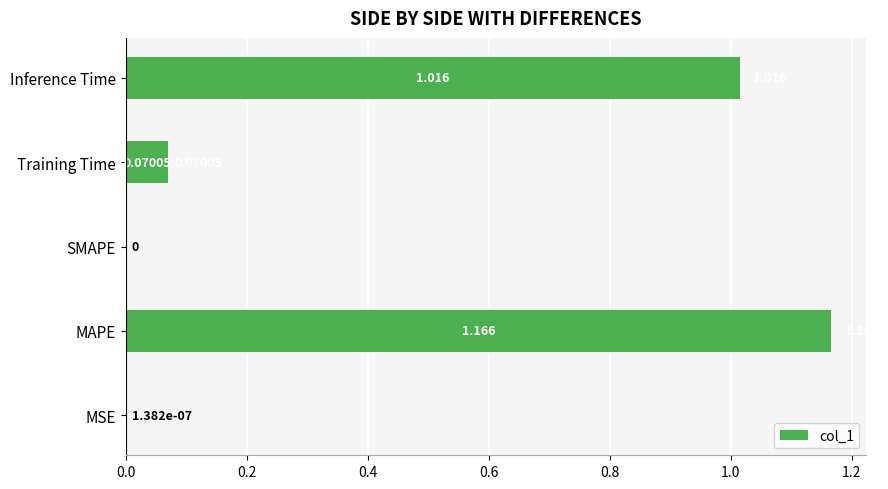

How many values exceed 0?

4